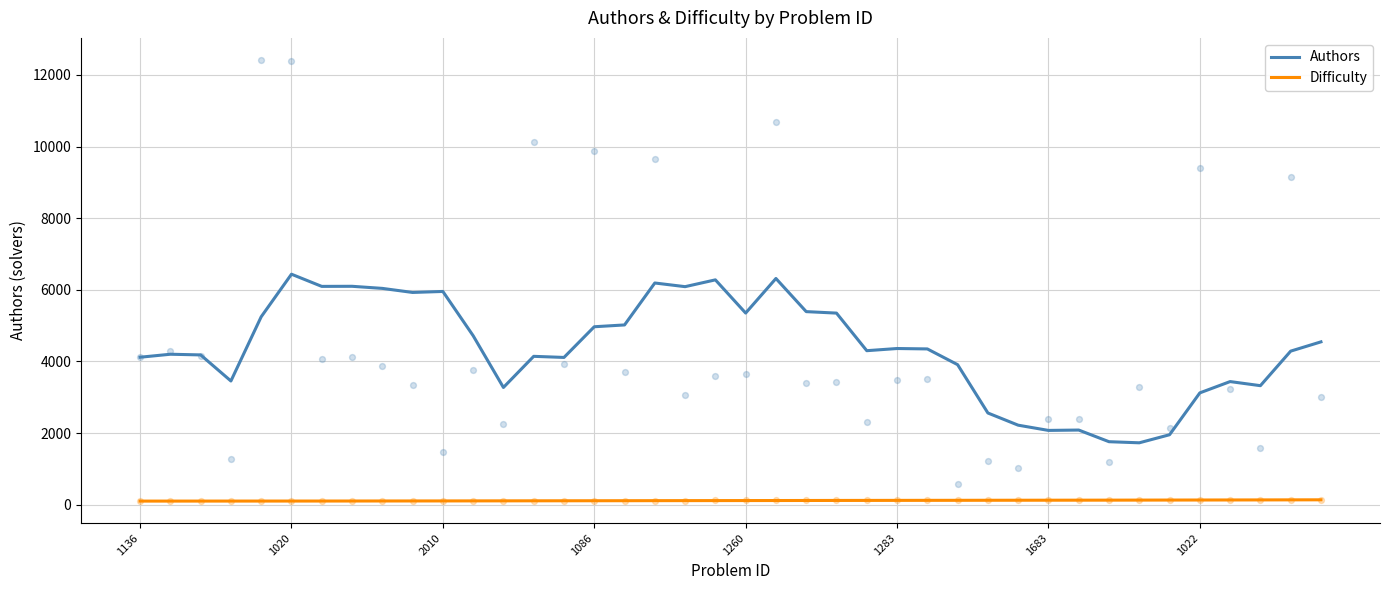

What are all the series names shown in the legend?

Authors, Difficulty